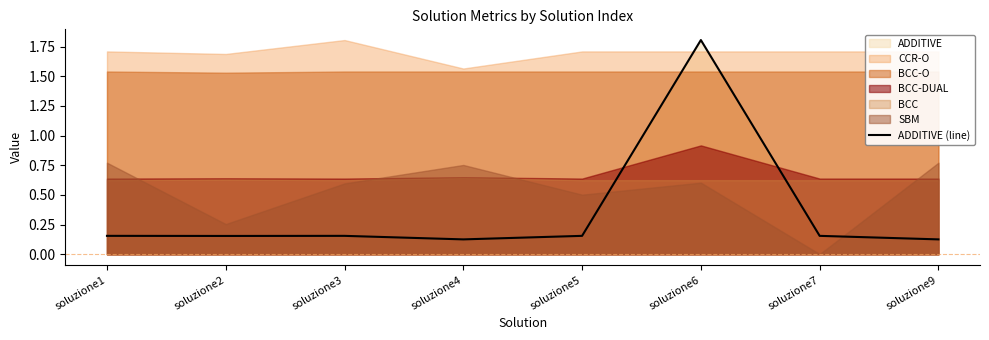

Which category has the lowest value across all series?

soluzione4